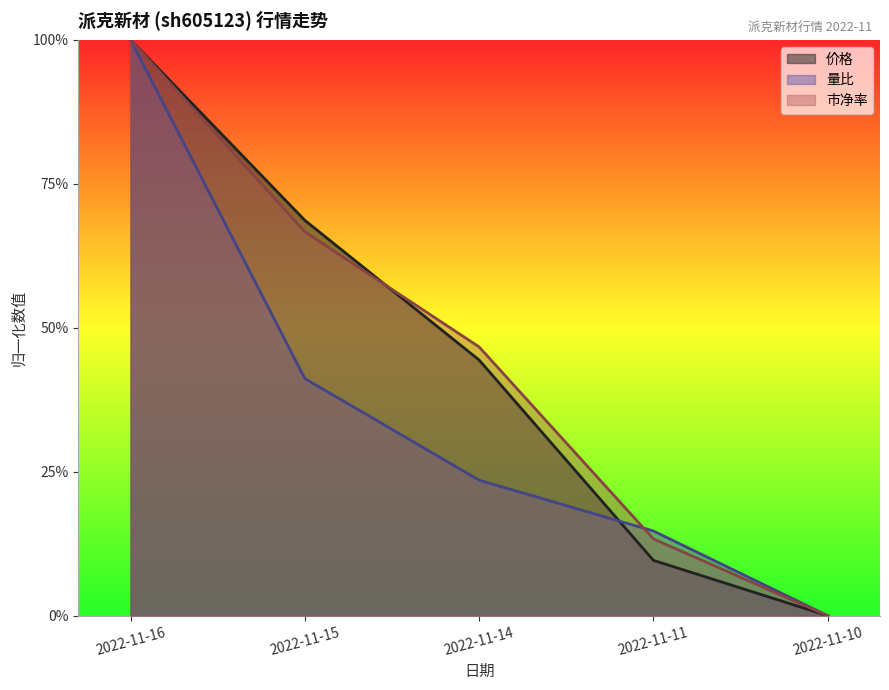

Between 2022-11-16 and 2022-11-11, which series saw the biggest shift?

价格